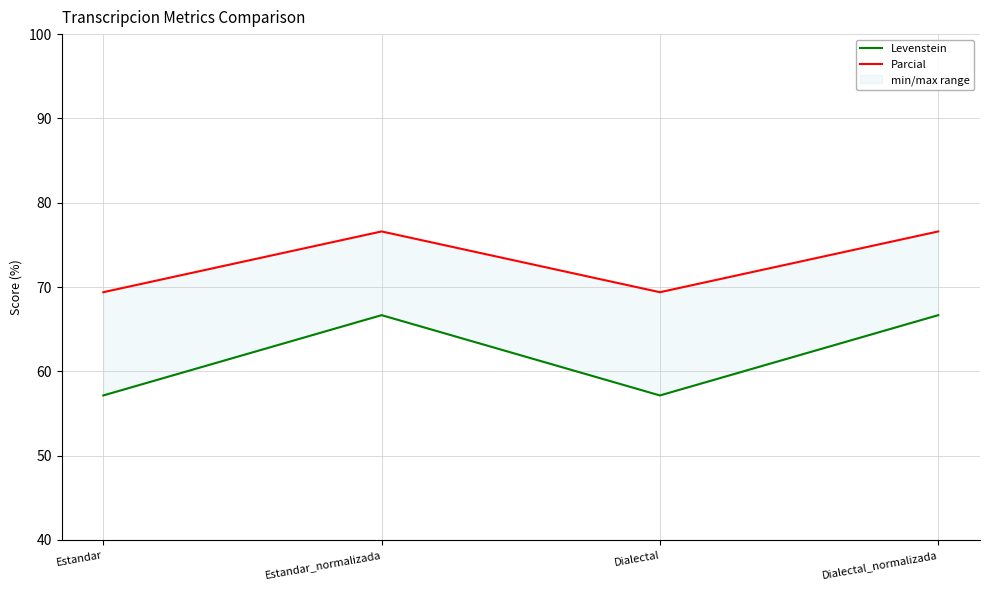

What is the label of the 1st point from the right?

Dialectal_normalizada